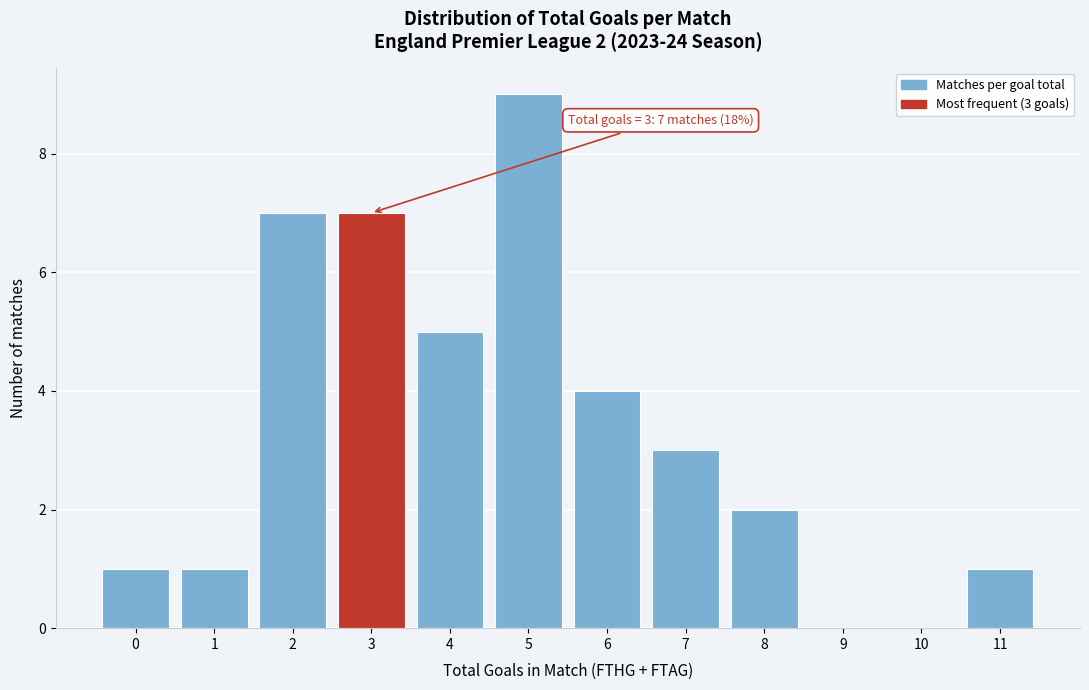

Reading left to right, extract all data points from this chart.

0=1	1=1	2=7	3=7	4=5	5=9	6=4	7=3	8=2	9=0	10=0	11=1